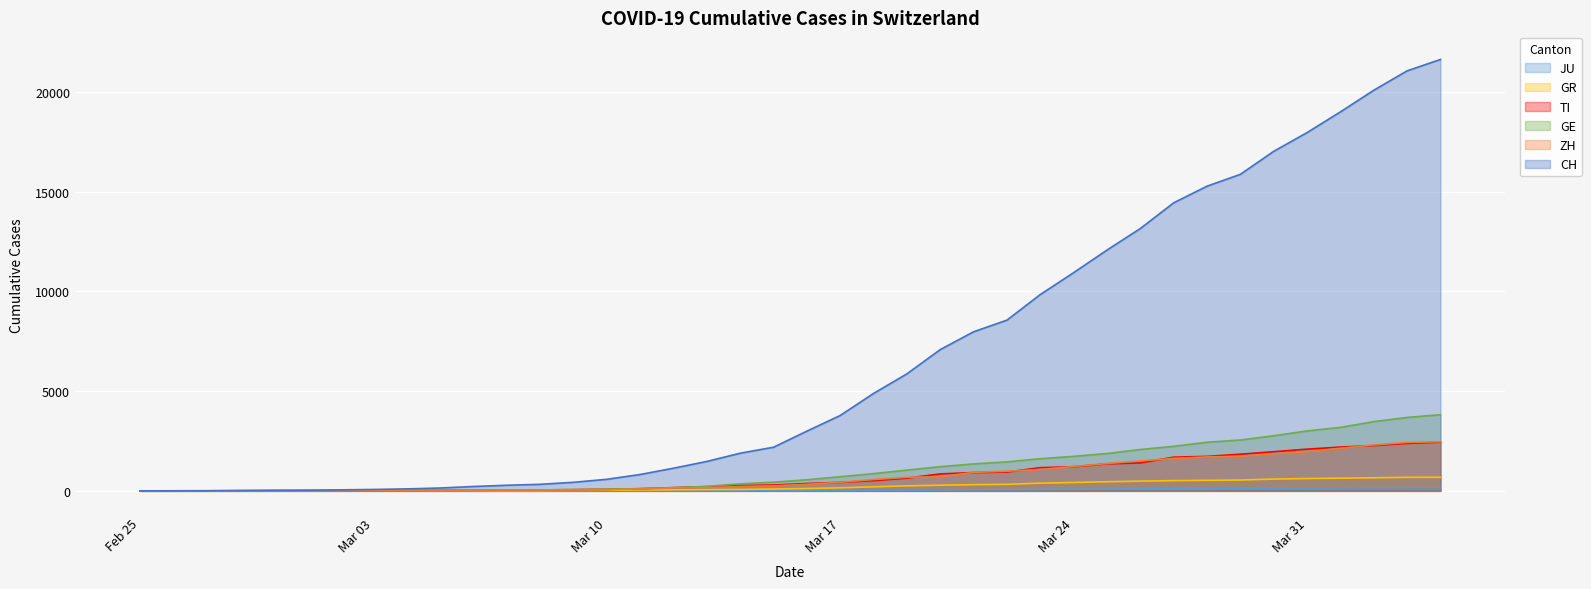

How many values in the GE series are below 556?

20